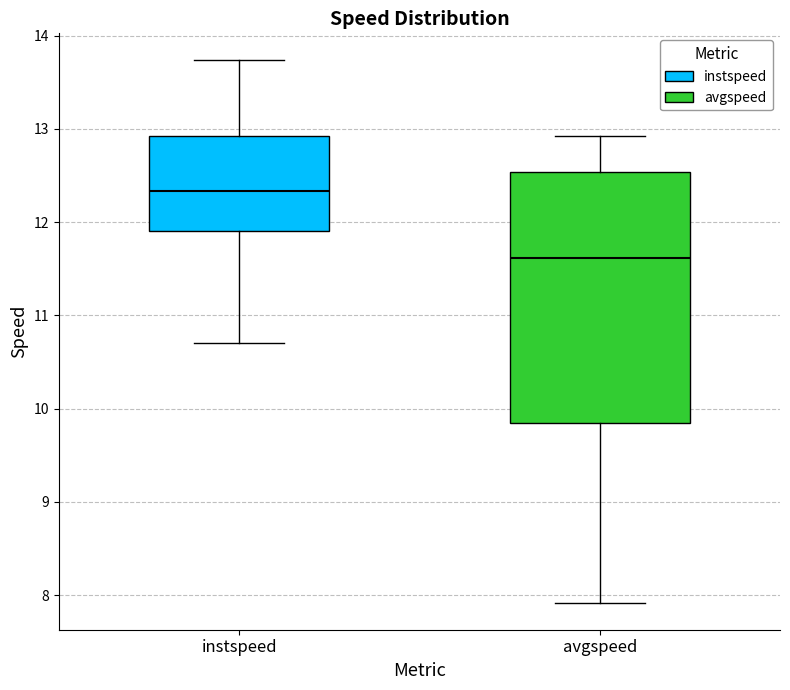

Reading left to right, read every box against the y-axis: the position of its median line, the range the box covers, and the ends of its whiskers. The values are not printed on the chart, so give them approximately, as read against the axis.

instspeed: median 12.3, box 11.9 to 12.9, whiskers 10.7 to 13.7
avgspeed: median 11.6, box 9.8 to 12.5, whiskers 7.9 to 12.9